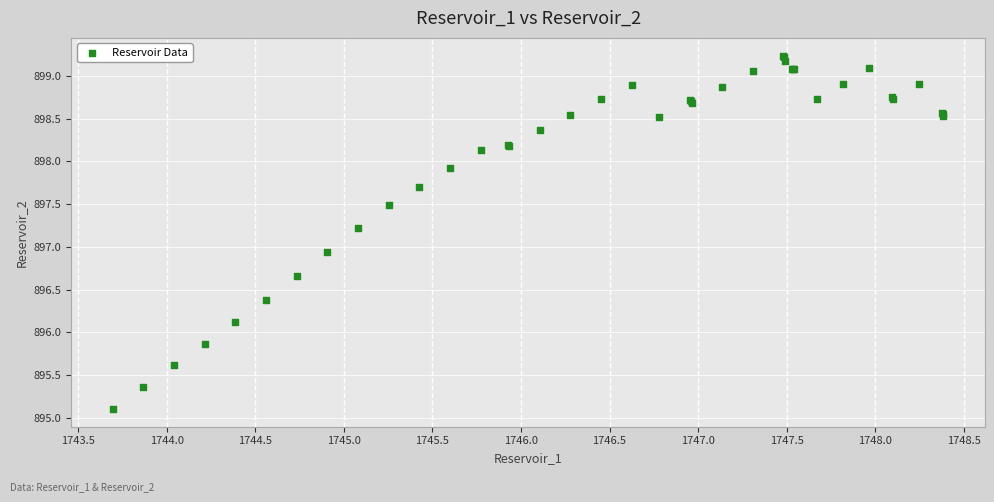

What Y value in the scatter plot is closest to 897?

896.9